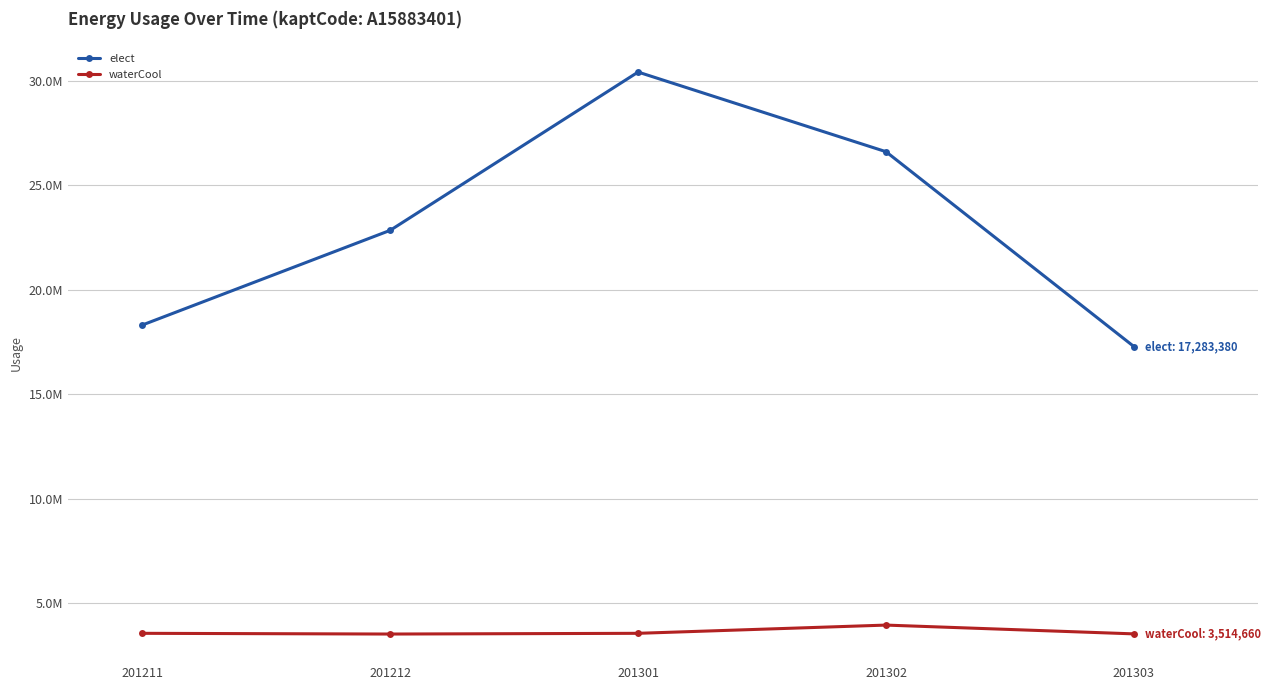

The waterCool series shows 5261545 at 201303. True or false?

False